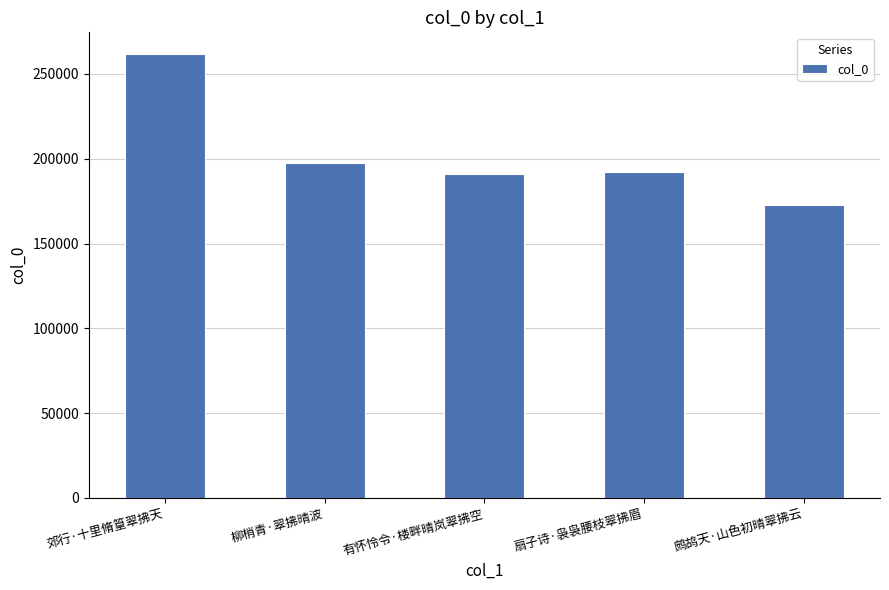

How many data points are less than 192388?

2